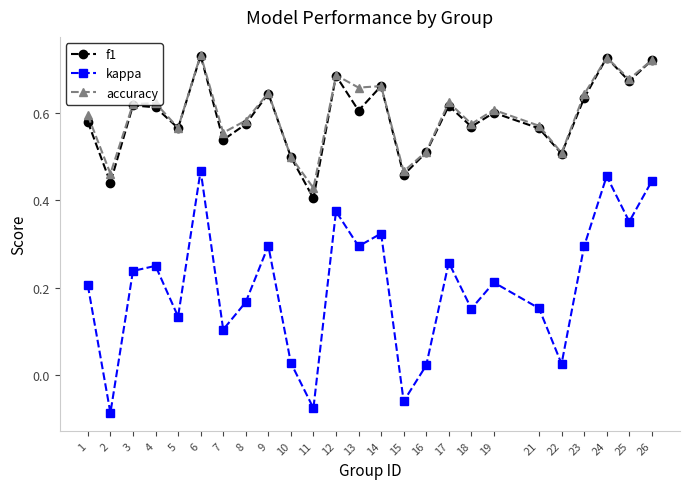

Is the value of f1 at 13 greater than the value of accuracy at 14?

No